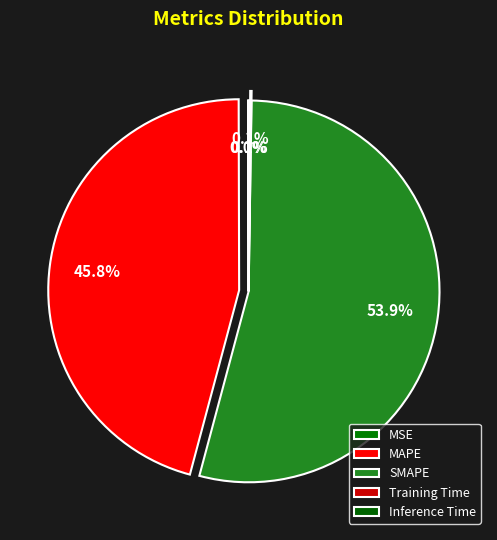

Which category has the biggest portion of the pie?

SMAPE